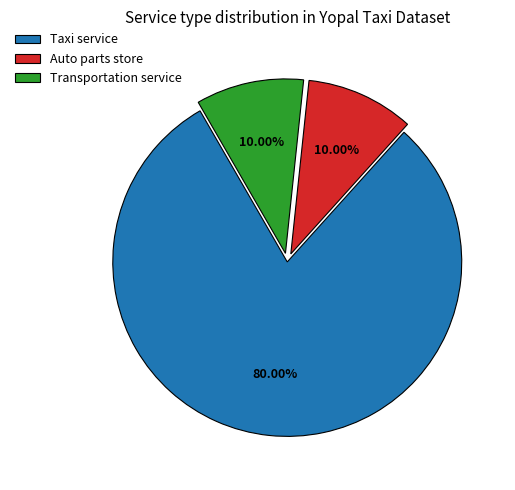

Which has a higher value, Taxi service or Auto parts store?

Taxi service